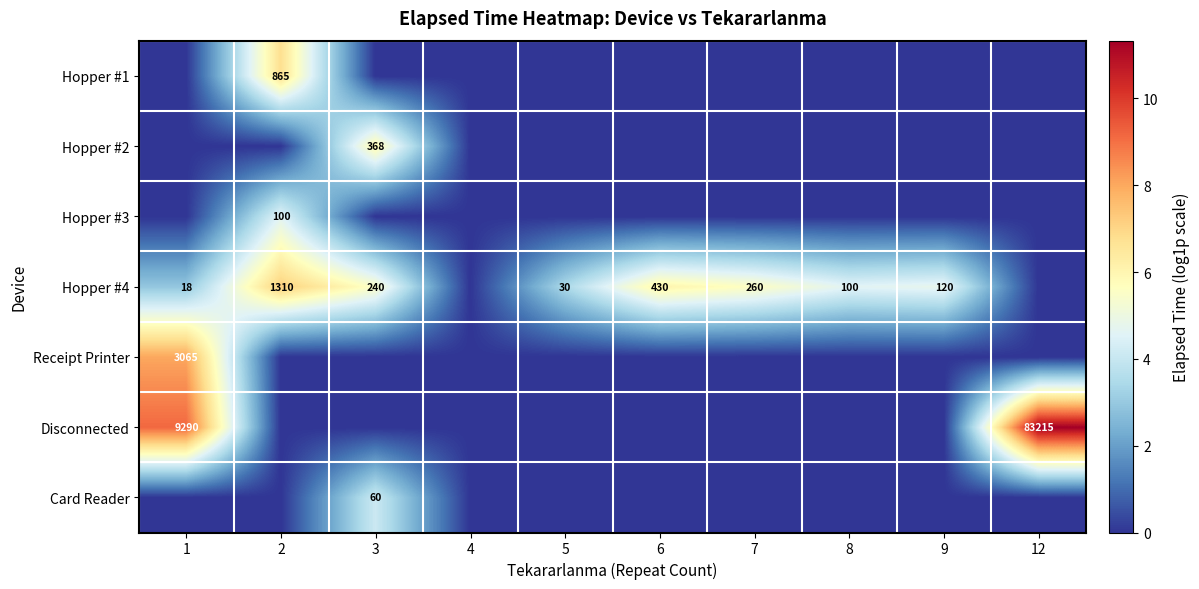

The Hopper #1 series shows 1.8 at 2. True or false?

False